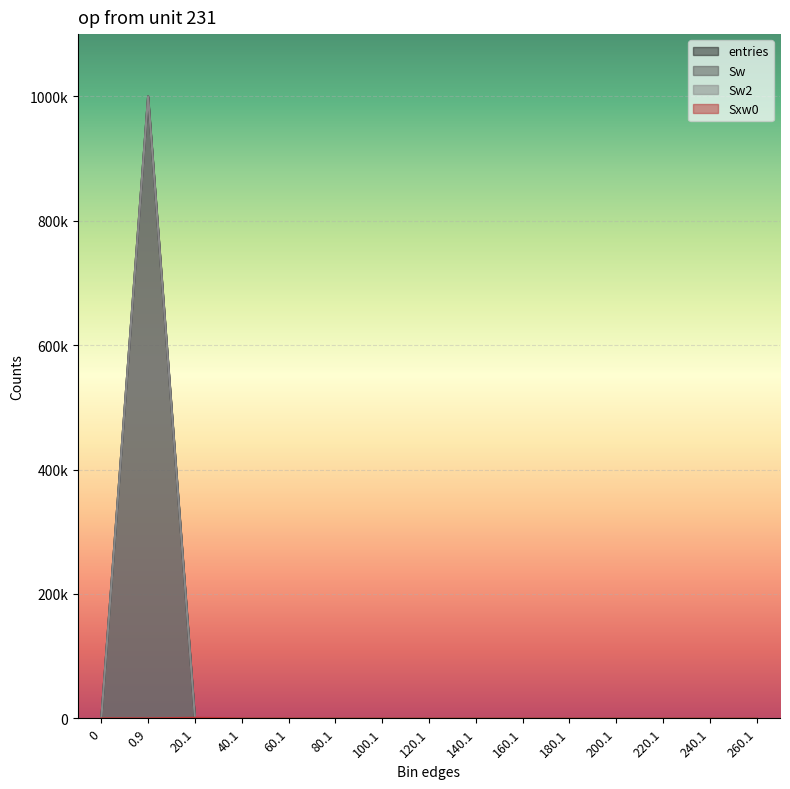

List the series in order of their peak value, lowest first.

Sxw0, entries, Sw, Sw2